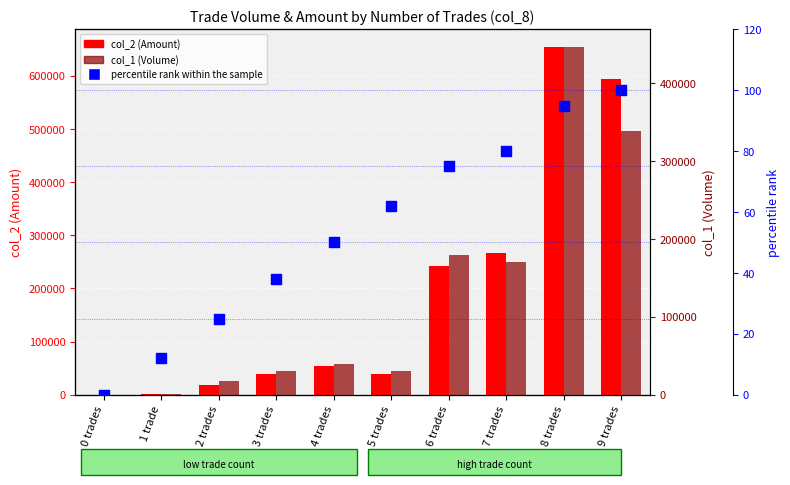

At how many categories does at least one series exceed 153563?

4